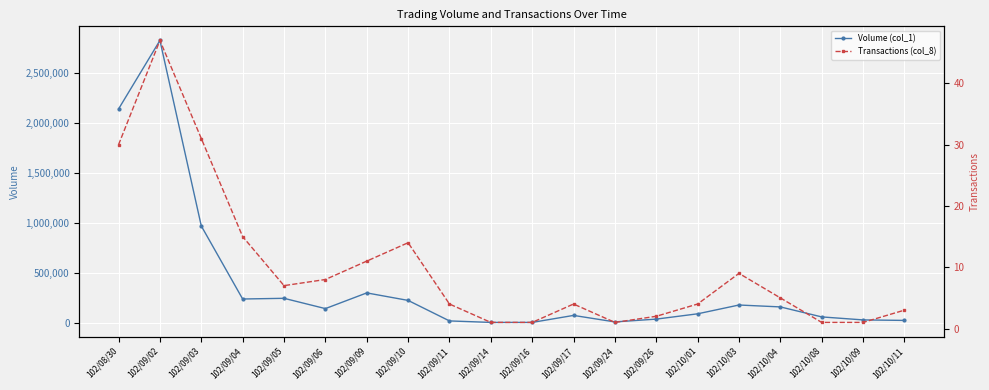

List the labels in order of Transactions (col_8) value, largest first.

102/09/02, 102/09/03, 102/08/30, 102/09/04, 102/09/10, 102/09/09, 102/10/03, 102/09/06, 102/09/05, 102/10/04, 102/09/11, 102/09/17, 102/10/01, 102/10/11, 102/09/26, 102/09/14, 102/09/16, 102/09/24, 102/10/08, 102/10/09